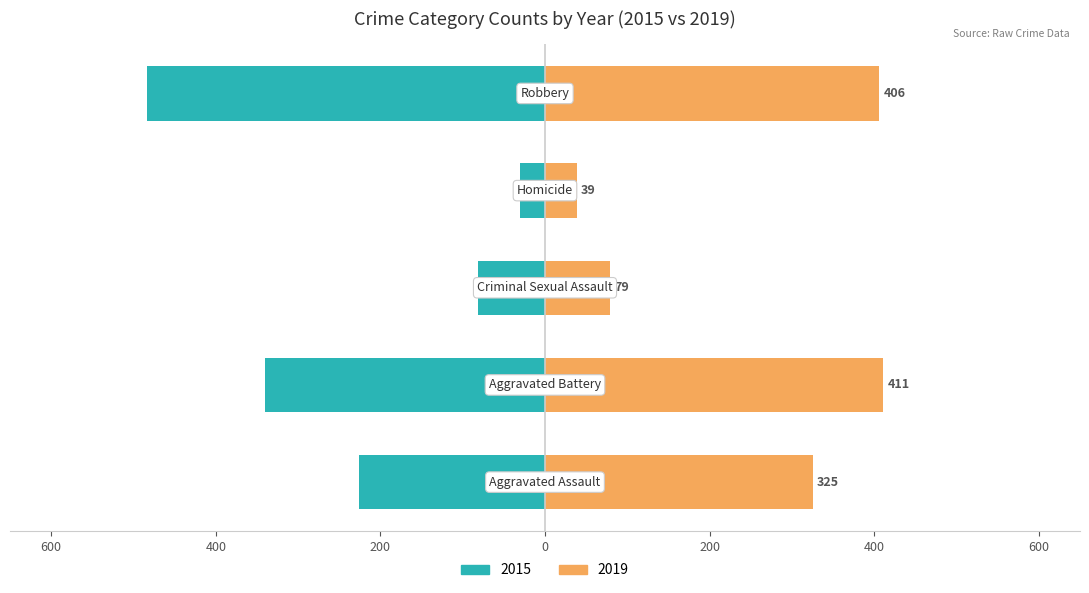

True or false: 2017 has a value of 79 at Homicide.

False